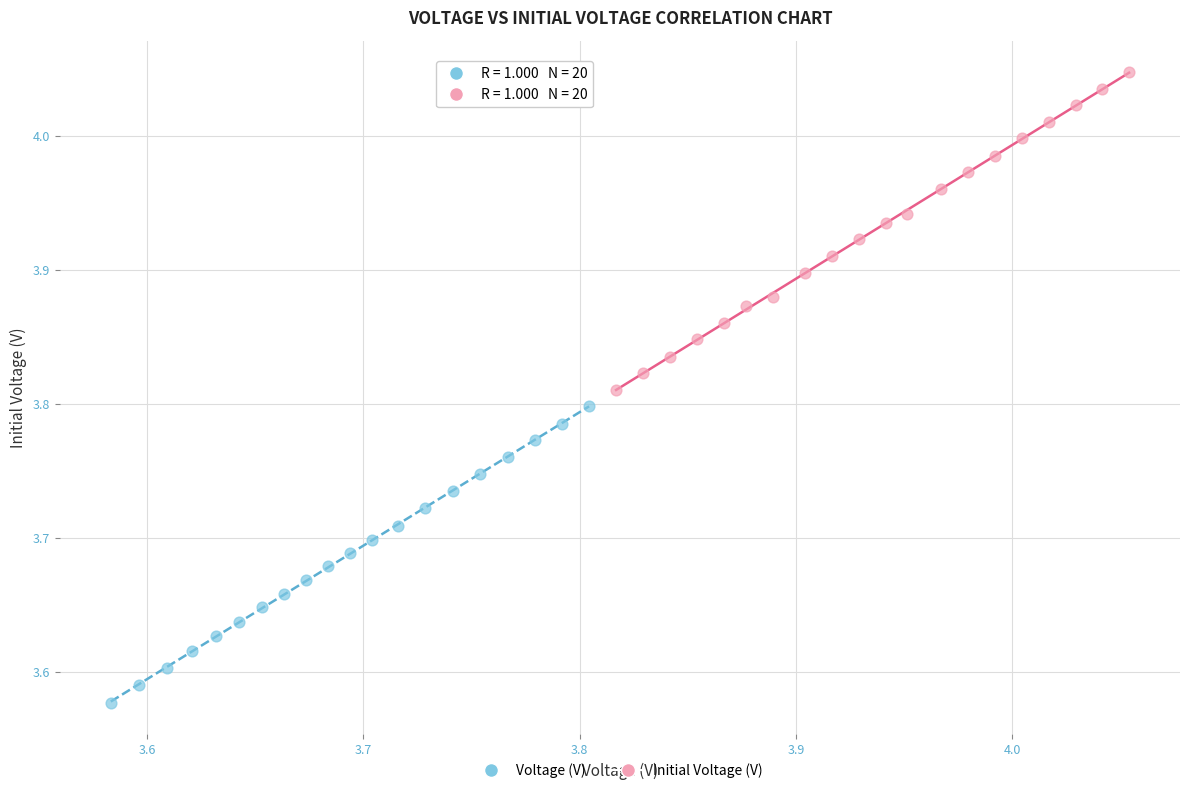

Which series reaches the minimum Y coordinate?

Voltage (V)